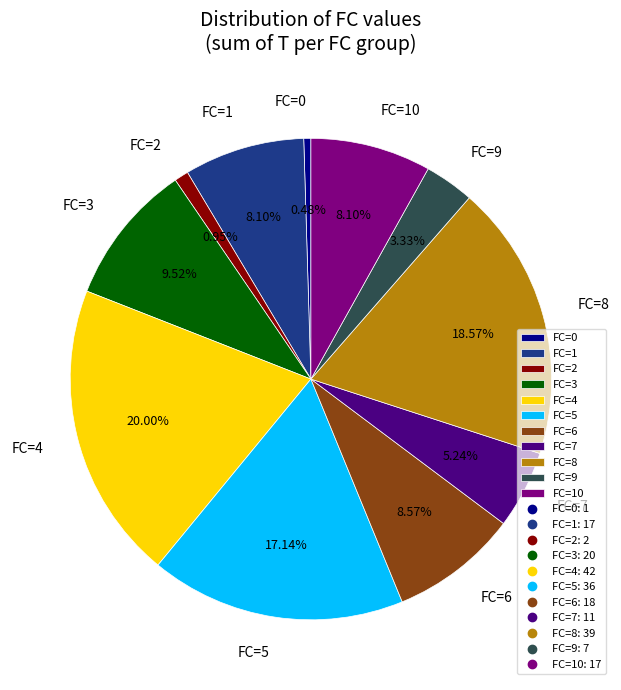

Is there any slice that represents more than half of the pie?

No